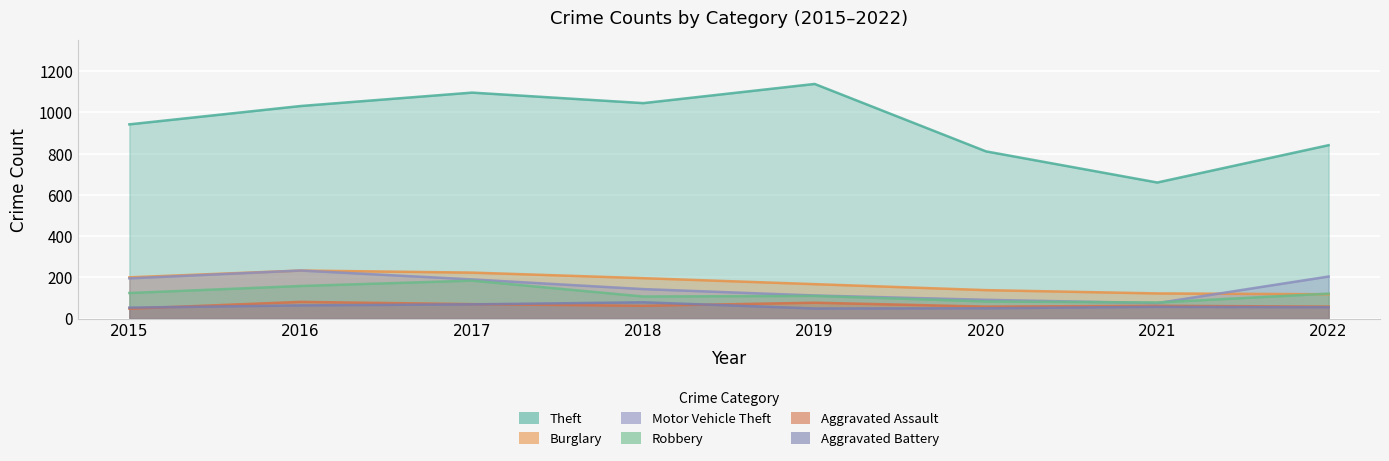

The value of Theft at 2016 is 1031. True or false?

True